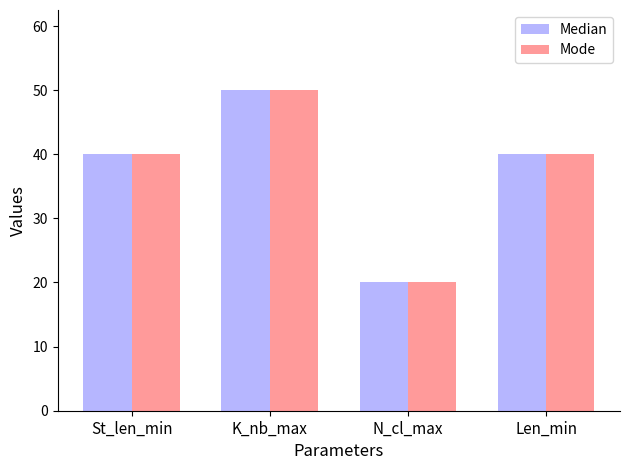

What is the sum of the Mode values at K_nb_max and N_cl_max?

70